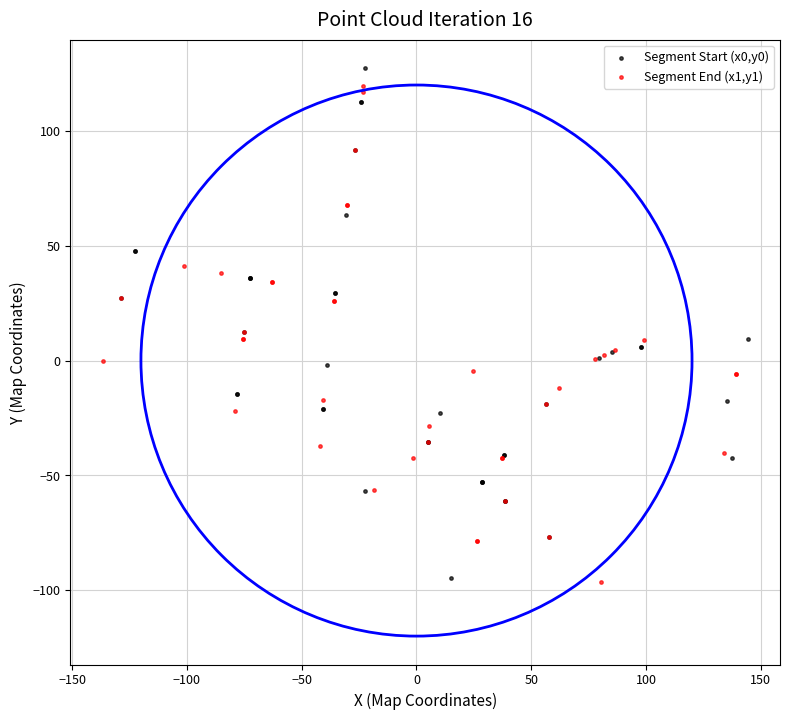

What are all the series names shown in the legend?

Segment Start (x0,y0), Segment End (x1,y1)